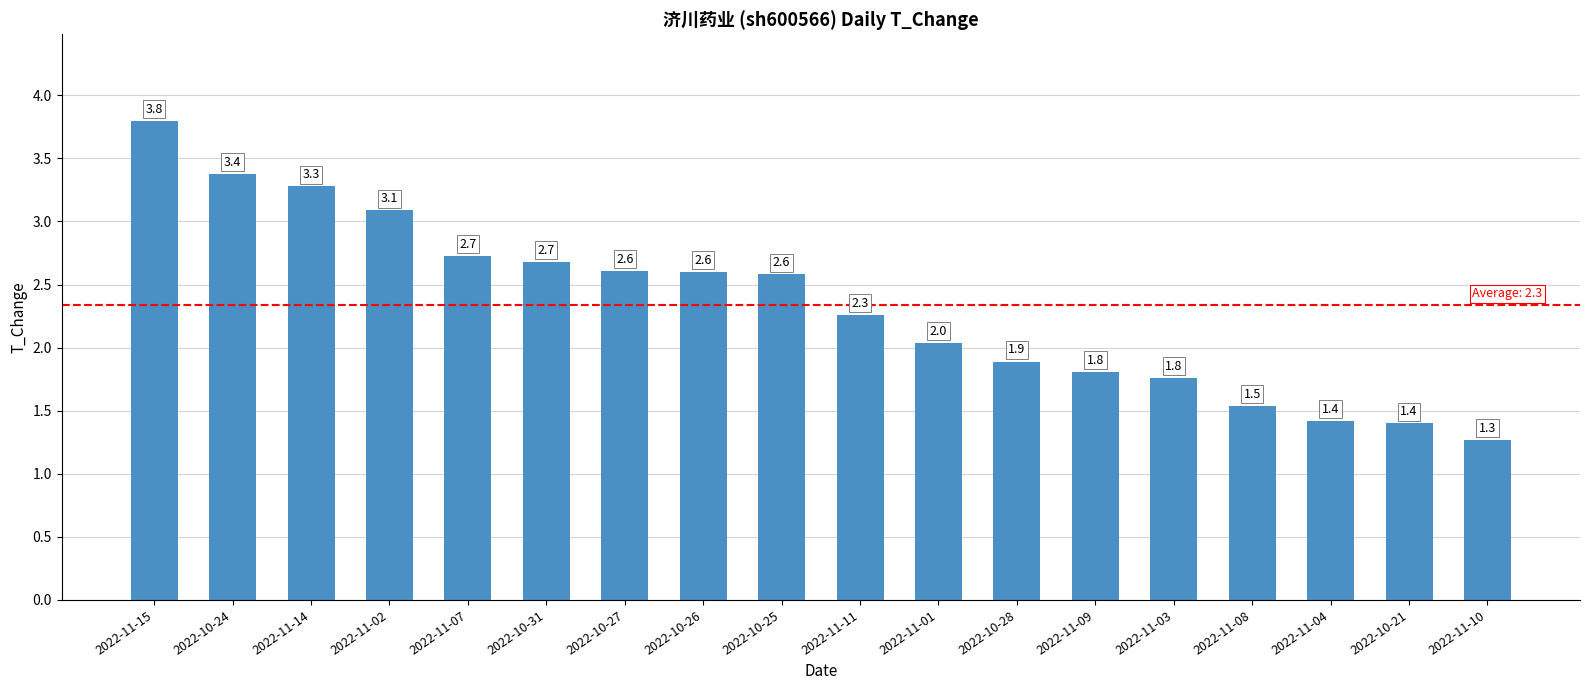

Reading left to right, what are all the values shown in this chart?

2022-11-15=3.8	2022-10-24=3.4	2022-11-14=3.3	2022-11-02=3.1	2022-11-07=2.7	2022-10-31=2.7	2022-10-27=2.6	2022-10-26=2.6	2022-10-25=2.6	2022-11-11=2.3	2022-11-01=2.0	2022-10-28=1.9	2022-11-09=1.8	2022-11-03=1.8	2022-11-08=1.5	2022-11-04=1.4	2022-10-21=1.4	2022-11-10=1.3